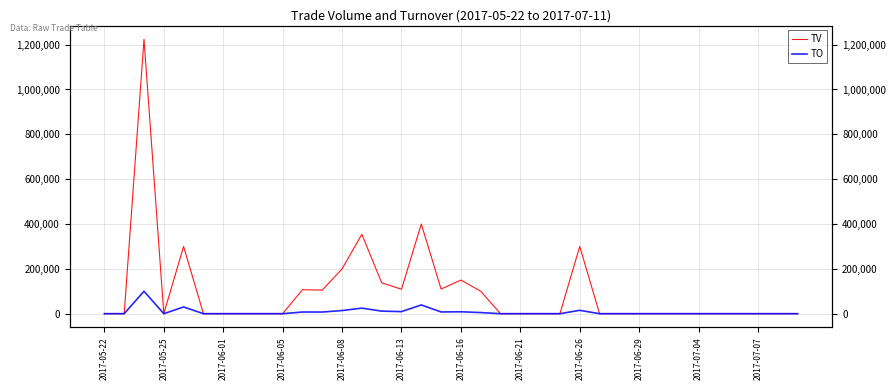

What is the spread (max minus min) of values at 2017-06-13?

99790